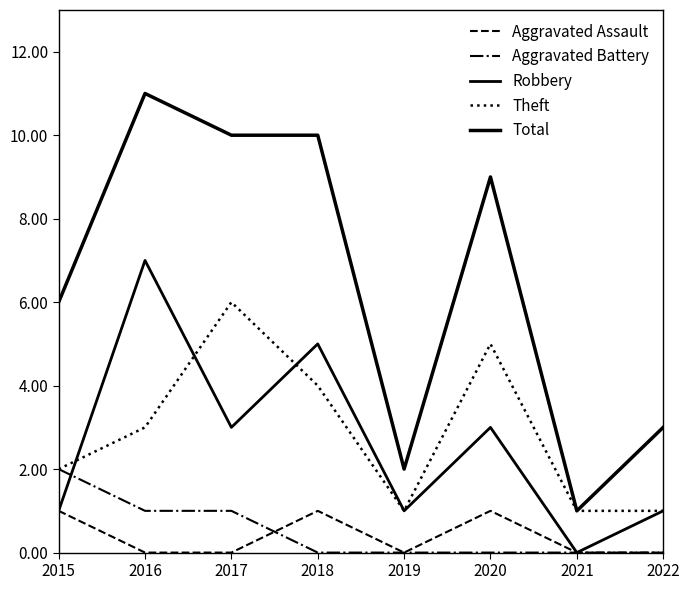

Which series has the widest spread of values?

Total